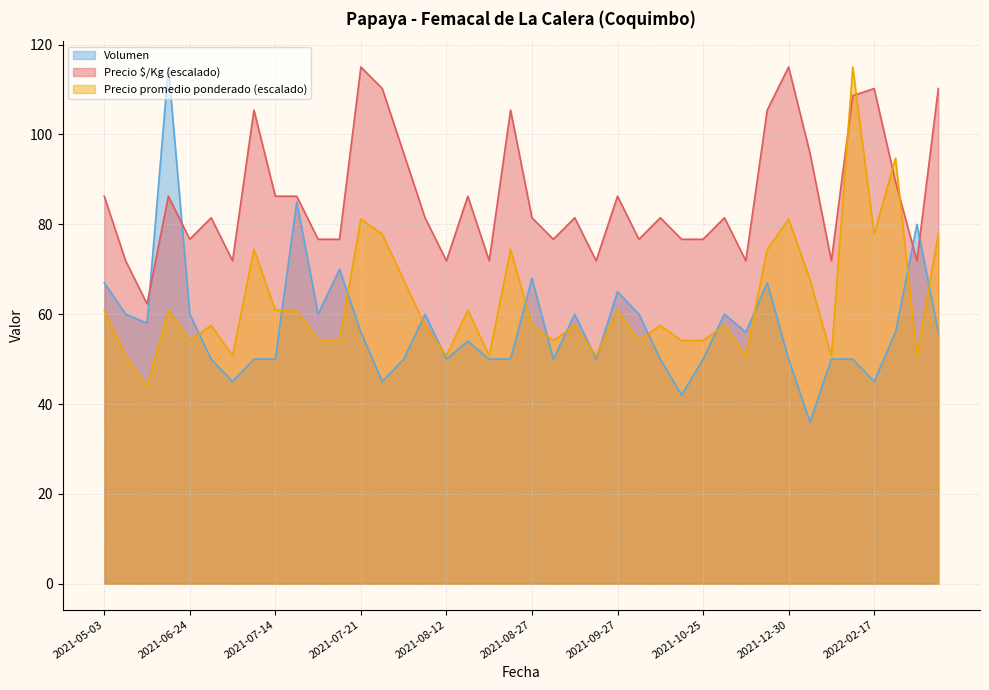

Is it true that Volumen equals 67.7 at 2021-08-05?

False